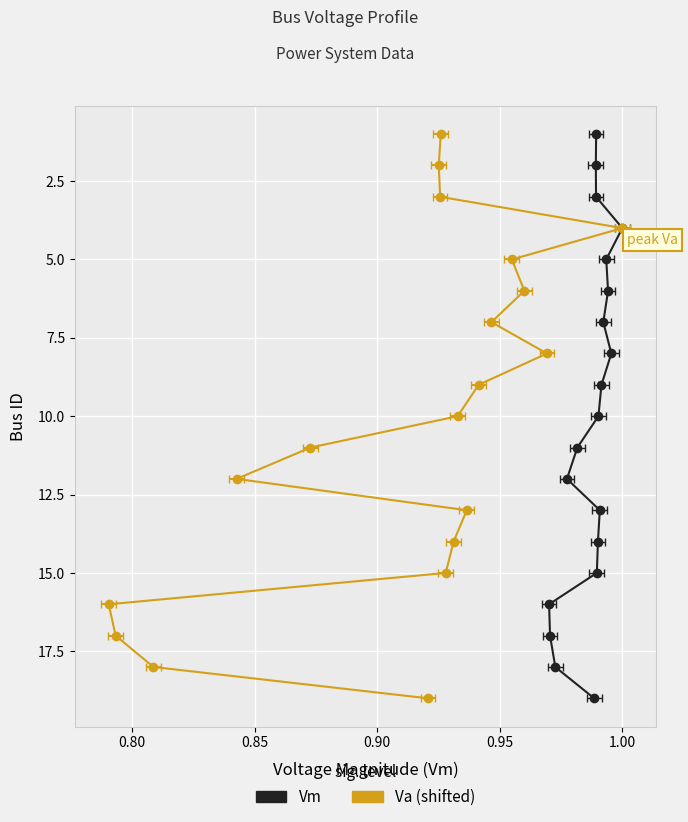

True or false: Vm and Va (shifted) intersect in this chart.

False